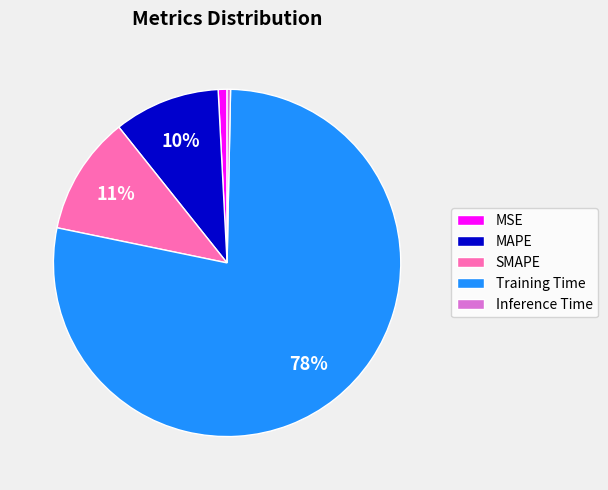

Rank the categories by value from lowest to highest.

Inference Time, MSE, MAPE, SMAPE, Training Time